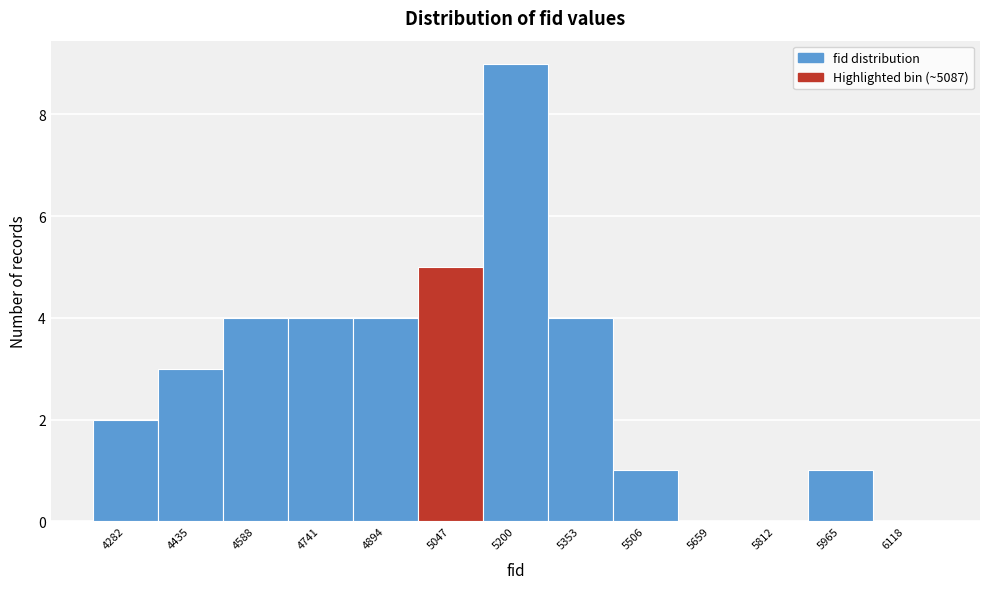

Reading left to right, list all the values displayed in this chart.

4282=2	4435=3	4588=4	4741=4	4894=4	5047=5	5200=9	5353=4	5506=1	5659=0	5812=0	5965=1	6118=0